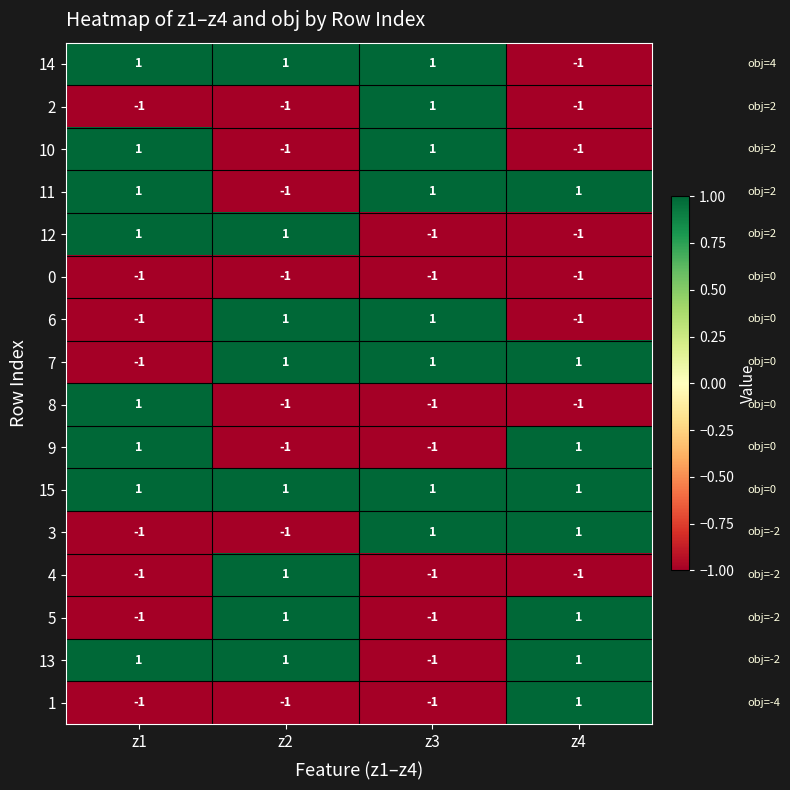

What is the maximum value shown in the chart?

1